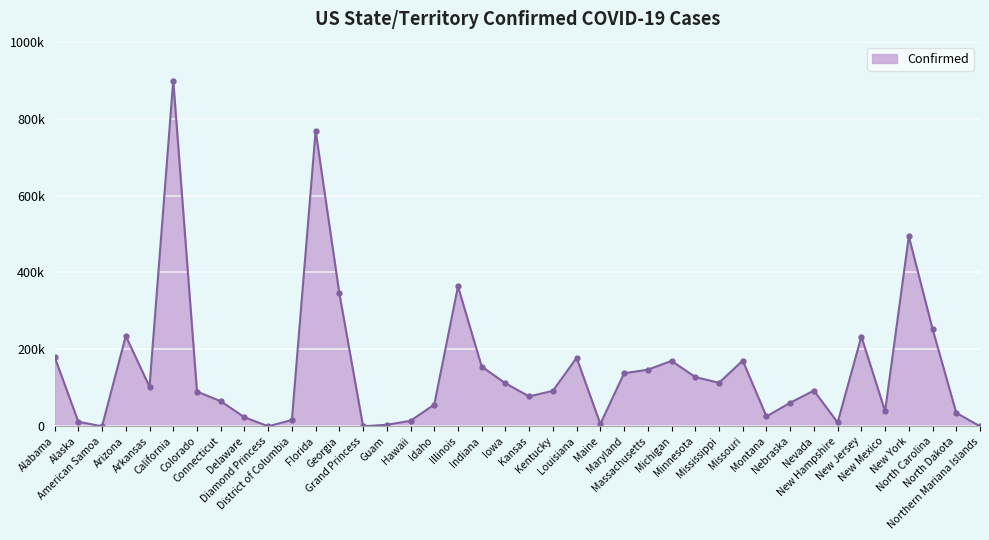

What is the label of the 23rd point from the right?

Illinois